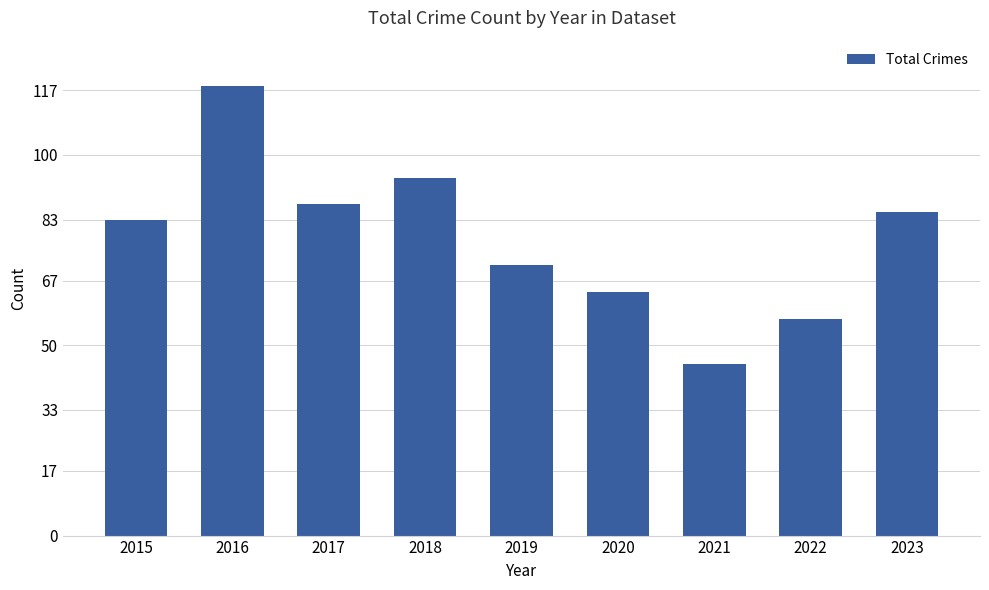

What is the approximate value at 2022, to the nearest 5?

55